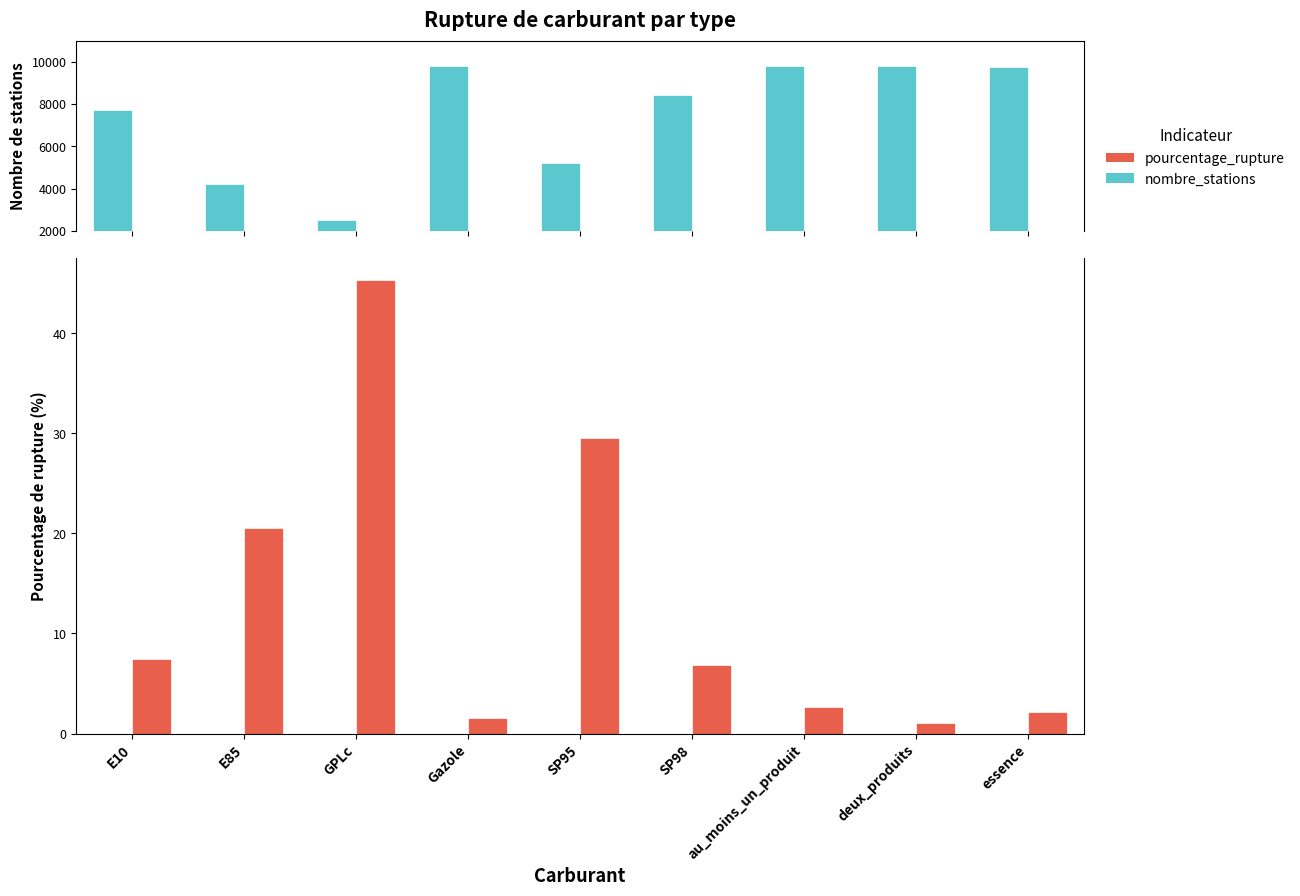

Which series changed the most between GPLc and essence?

nombre_stations